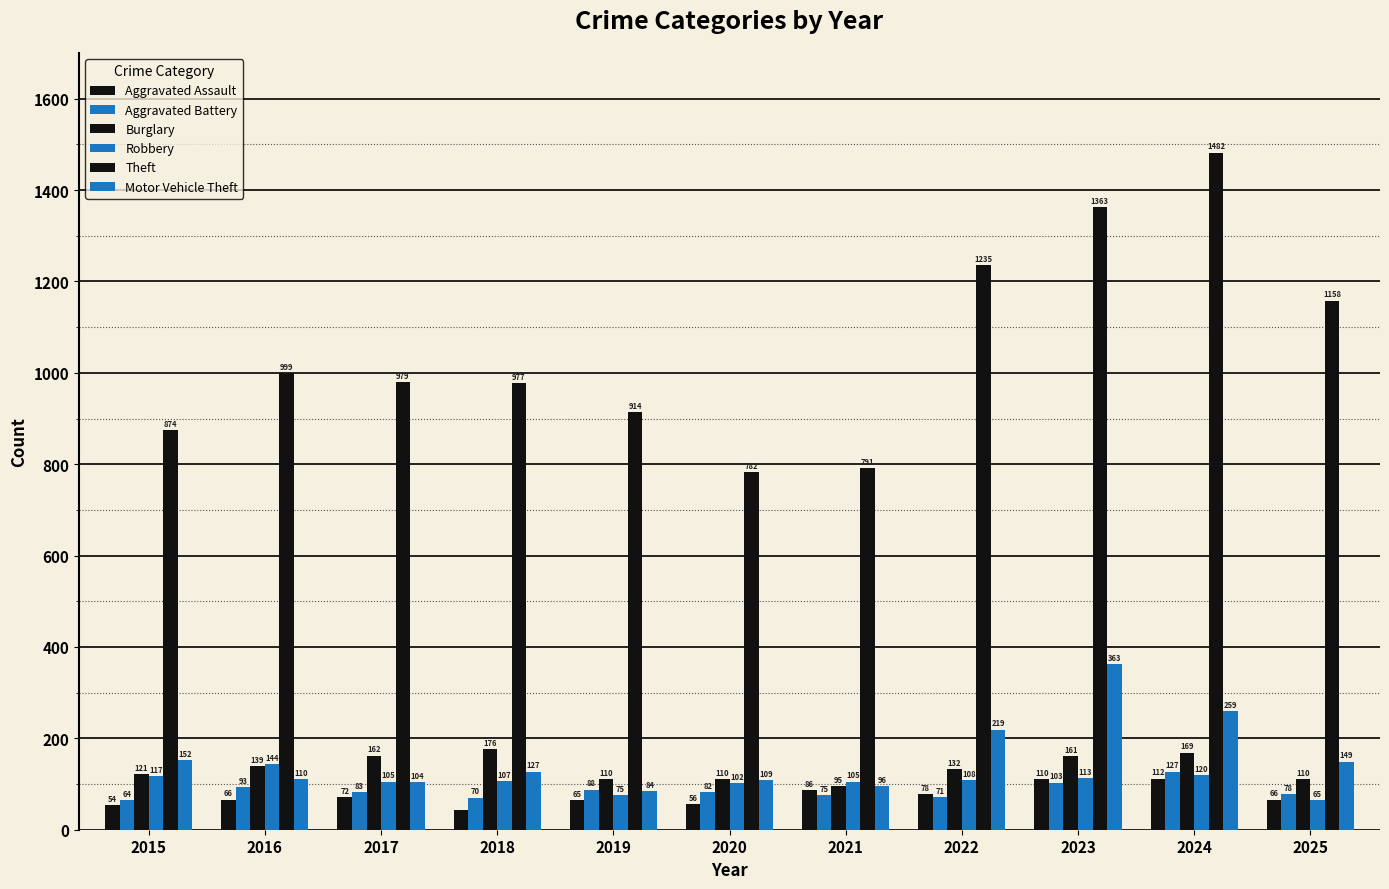

What is the sum of the Theft values at 2020 and 2025?

1940